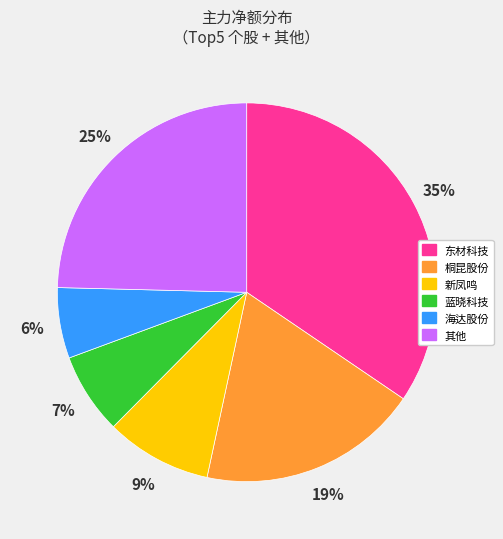

Is there a majority slice in this chart?

No